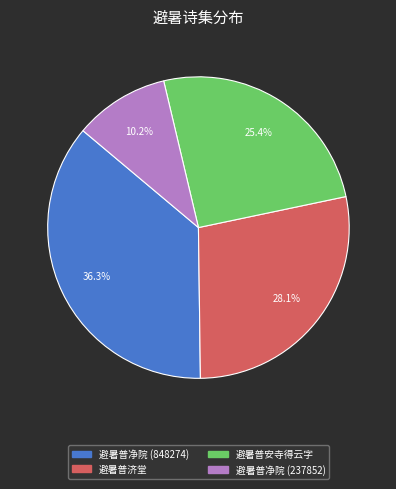

Is there a majority slice in this chart?

No